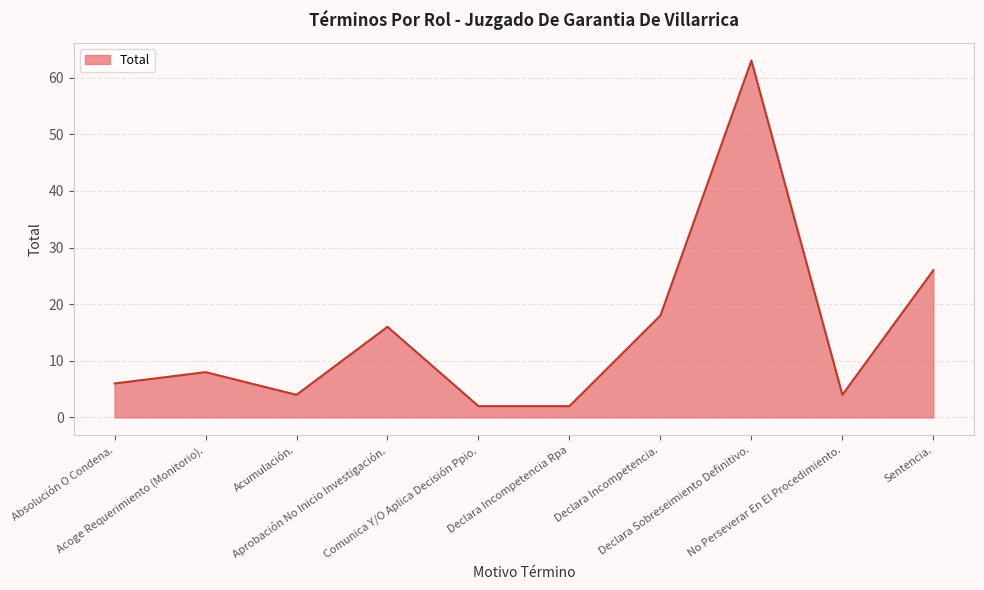

At which label is the value closest to 32?

Sentencia.